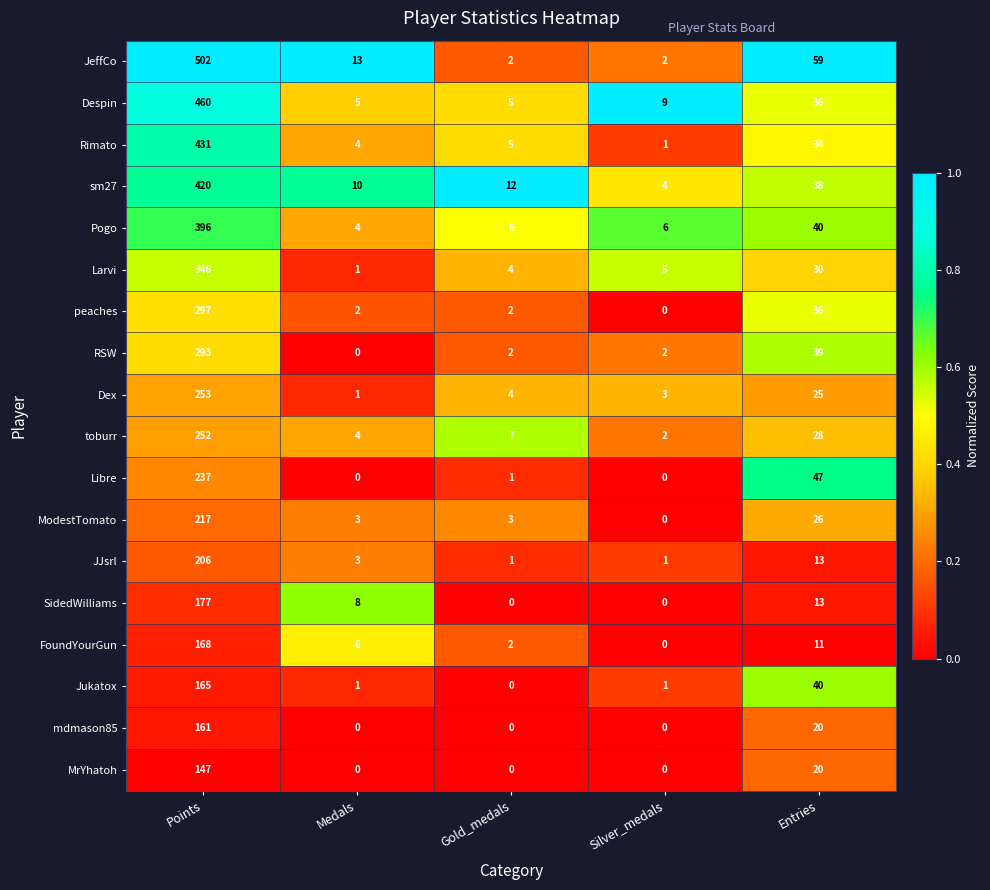

How many series are shown in this chart?

18